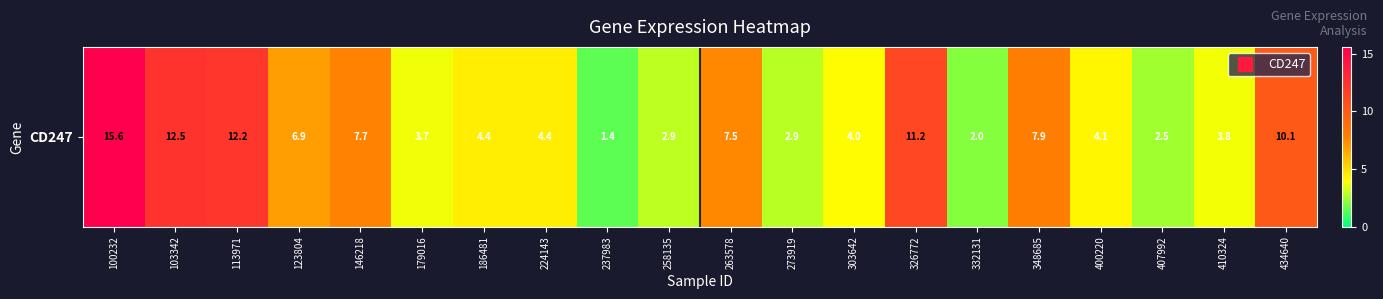

What is the smallest value displayed?

1.4